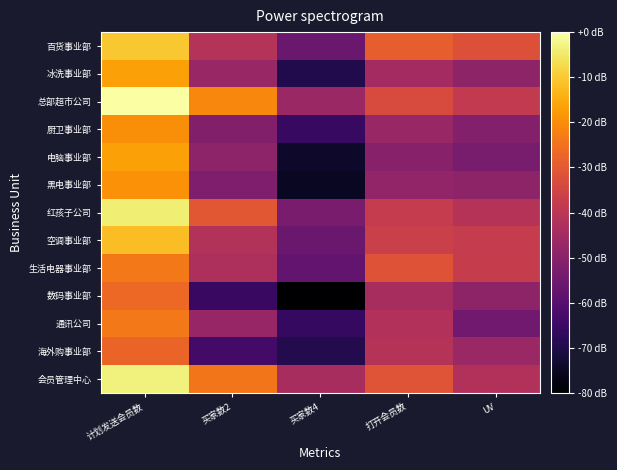

Reading right to left, transcribe all the data shown in this chart.

百货事业部: UV=5.2	打开会员数=5.4	买家数4=4.0	买家数2=4.7	计划发送会员数=6.4
冰洗事业部: UV=4.4	打开会员数=4.6	买家数4=3.3	买家数2=4.5	计划发送会员数=6.0
总部超市公司: UV=4.9	打开会员数=5.2	买家数4=4.5	买家数2=5.8	计划发送会员数=6.9
厨卫事业部: UV=4.2	打开会员数=4.5	买家数4=3.5	买家数2=4.2	计划发送会员数=5.9
电脑事业部: UV=4.1	打开会员数=4.3	买家数4=3.1	买家数2=4.3	计划发送会员数=6.0
黑电事业部: UV=4.4	打开会员数=4.4	买家数4=3.0	买家数2=4.2	计划发送会员数=5.9
红孩子公司: UV=4.8	打开会员数=4.9	买家数4=4.1	买家数2=5.3	计划发送会员数=6.7
空调事业部: UV=4.9	打开会员数=5.0	买家数4=4.0	买家数2=4.7	计划发送会员数=6.3
生活电器事业部: UV=4.9	打开会员数=5.3	买家数4=3.9	买家数2=4.7	计划发送会员数=5.7
数码事业部: UV=4.4	打开会员数=4.6	买家数4=2.7	买家数2=3.5	计划发送会员数=5.5
通讯公司: UV=4.0	打开会员数=4.7	买家数4=3.5	买家数2=4.4	计划发送会员数=5.7
海外购事业部: UV=4.5	打开会员数=4.8	买家数4=3.3	买家数2=3.6	计划发送会员数=5.5
会员管理中心: UV=4.7	打开会员数=5.3	买家数4=4.6	买家数2=5.6	计划发送会员数=6.7